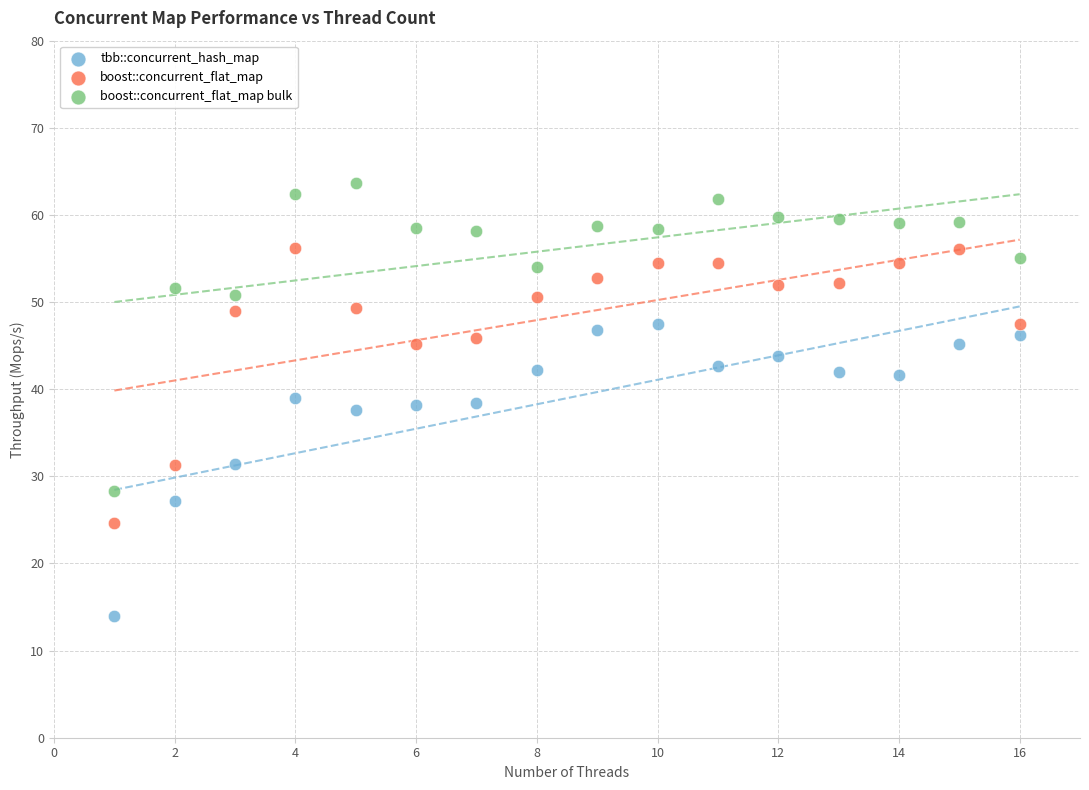

Which series contains the lowest Y value?

tbb::concurrent_hash_map